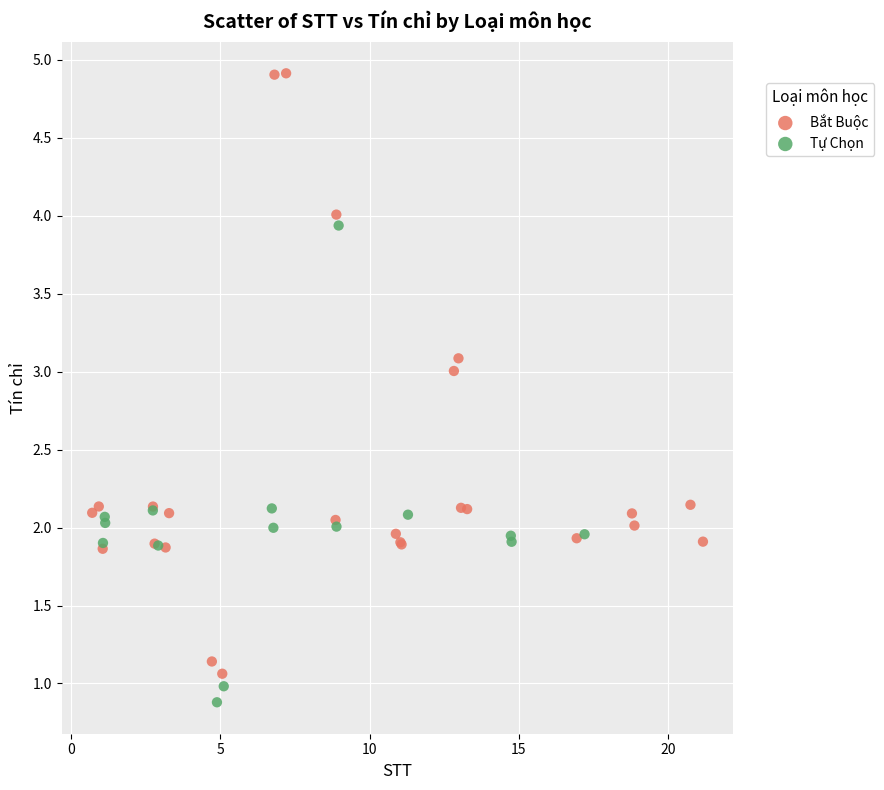

Which series contains the lowest Y value?

Tự Chọn